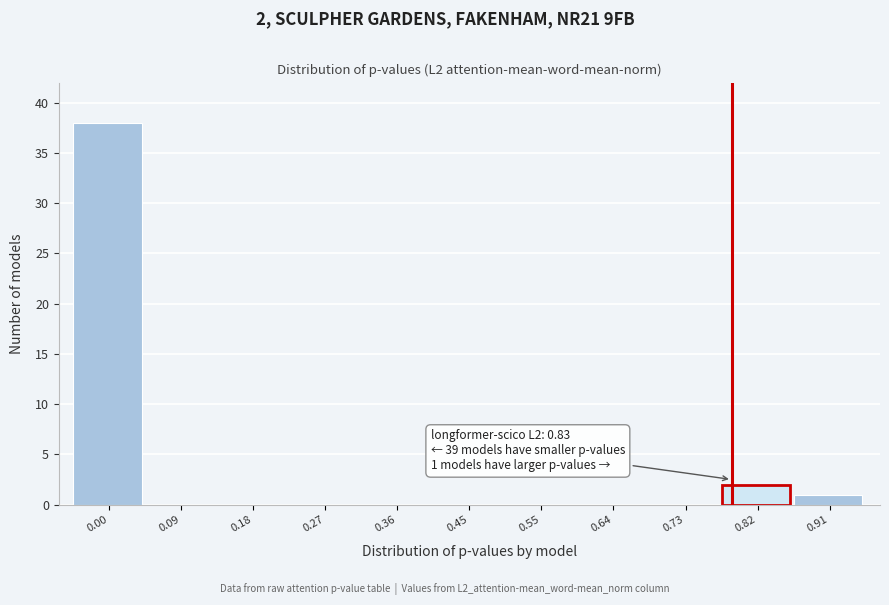

Reading left to right, transcribe all the data shown in this chart.

0.00=38	0.09=0	0.18=0	0.27=0	0.36=0	0.45=0	0.55=0	0.64=0	0.73=0	0.82=2	0.91=1